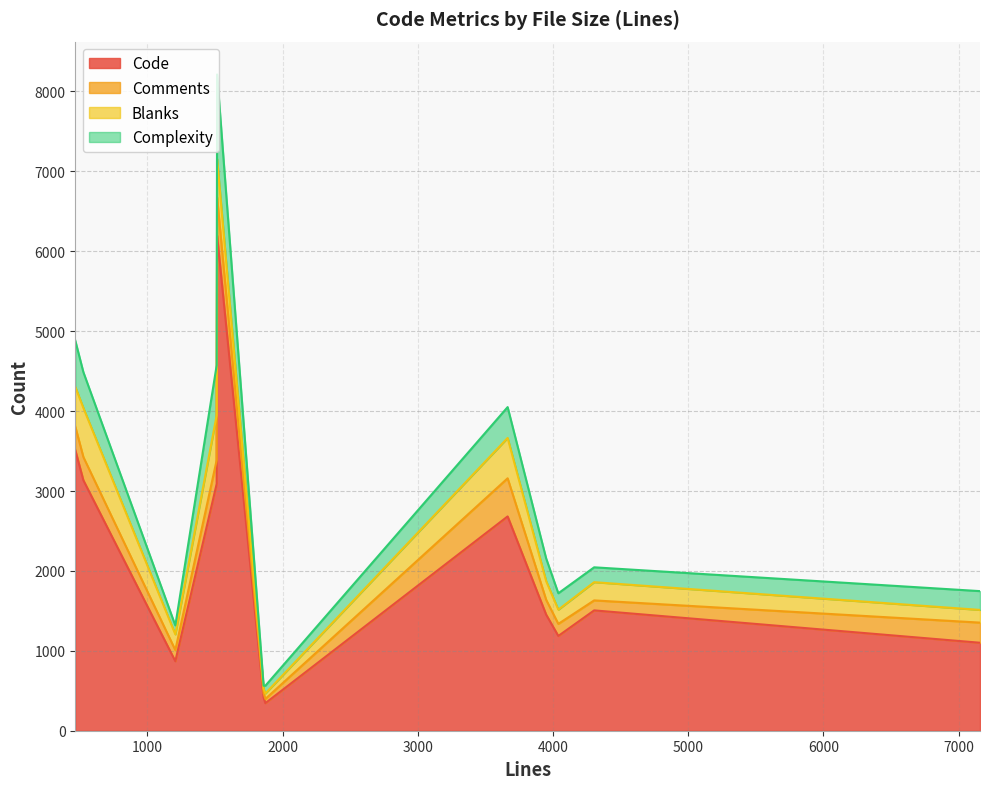

How many data points in Code are less than 1506?

6